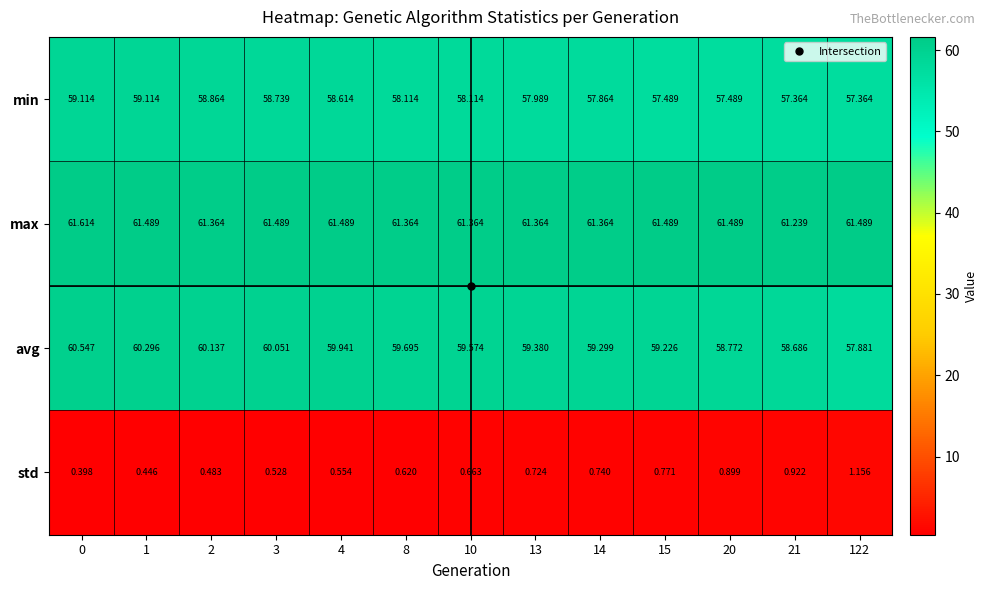

Is the value of max at 3 greater than the value of std at 1?

Yes